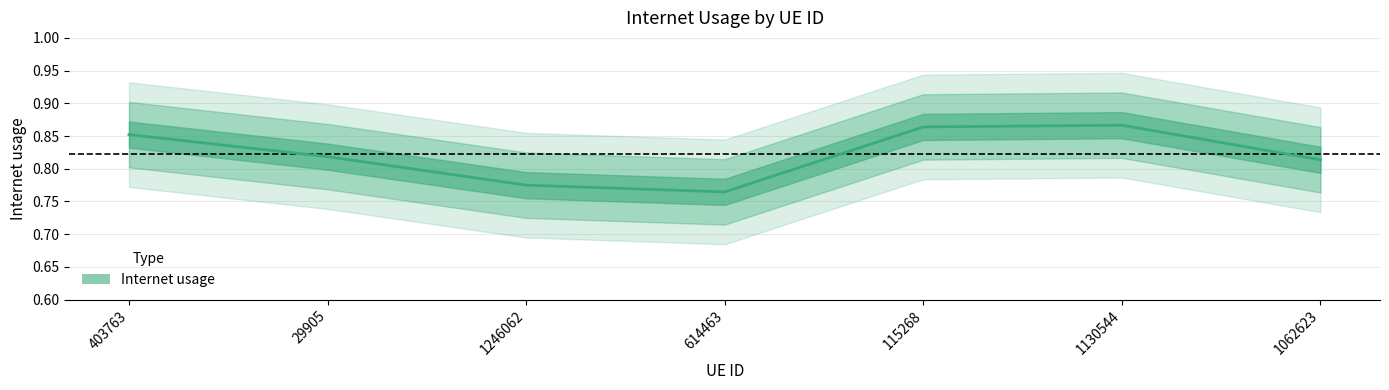

What is the change in value from 1246062 to 115268?

+0.1